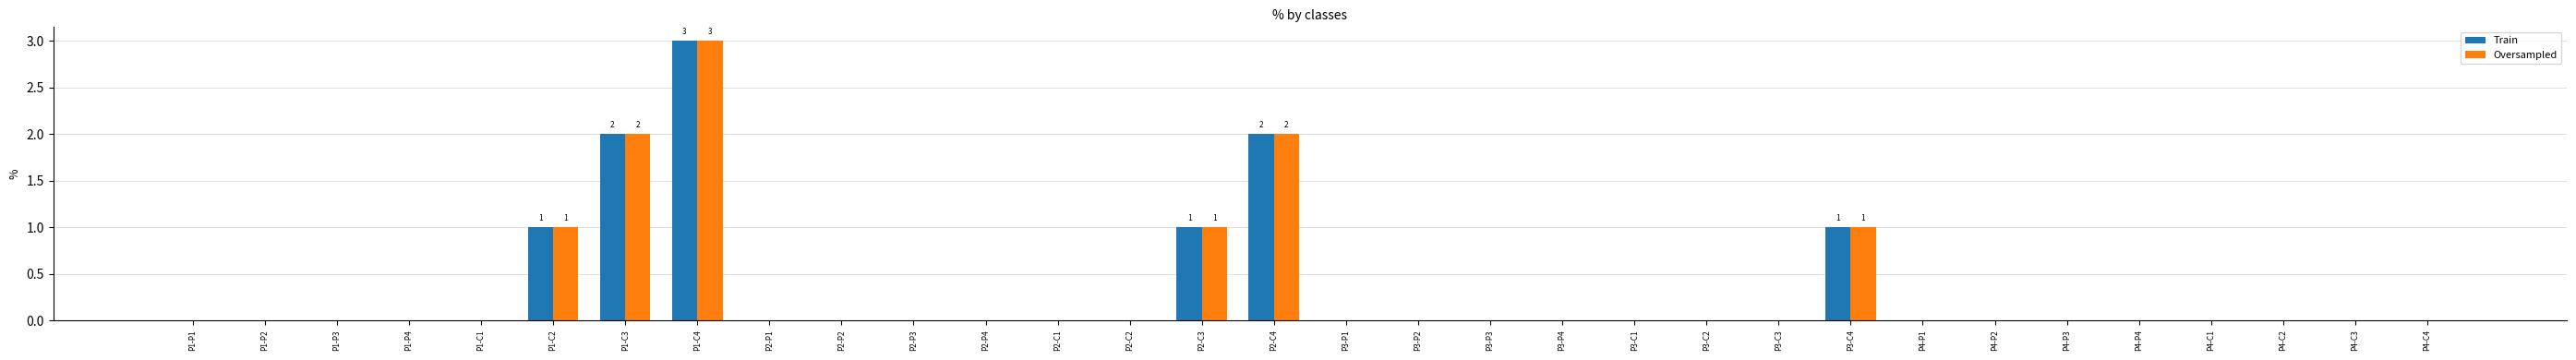

The Train series shows 2 at P2-C4. True or false?

True